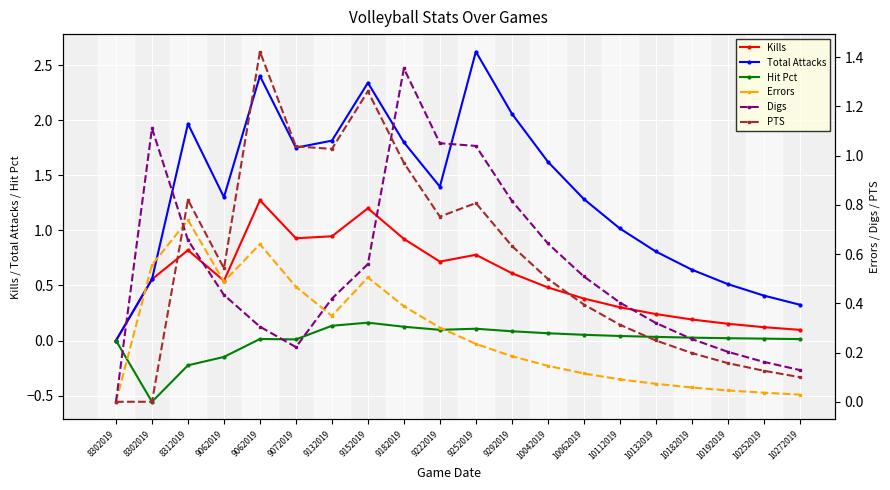

The value of Total Attacks at 10252019 is 0.7. True or false?

False